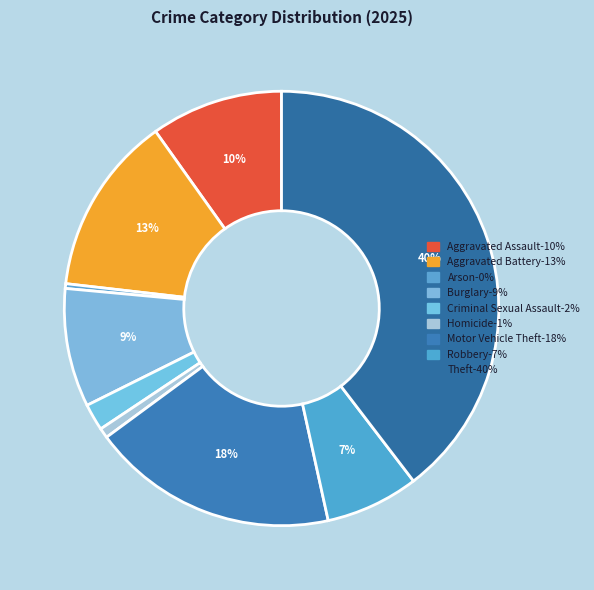

How much of the chart is everything except Theft?

60.4%